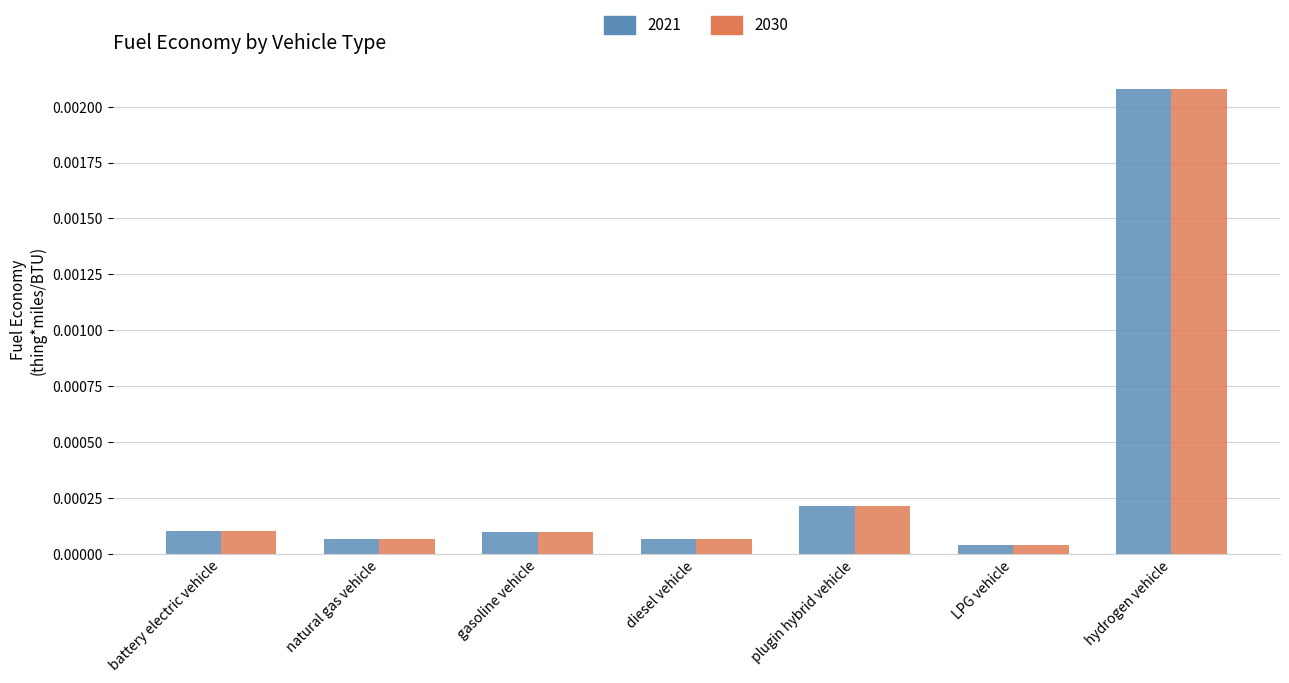

What are all the series names shown in the legend?

2021, 2030